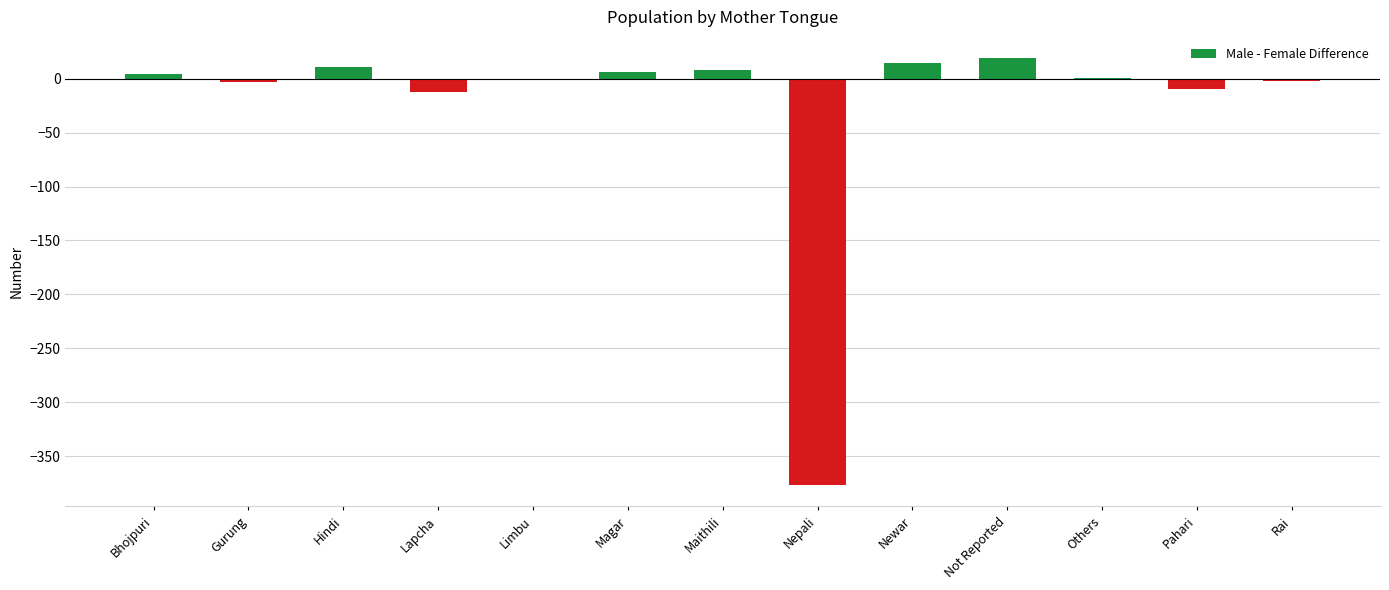

Count the number of categories in the chart.

13